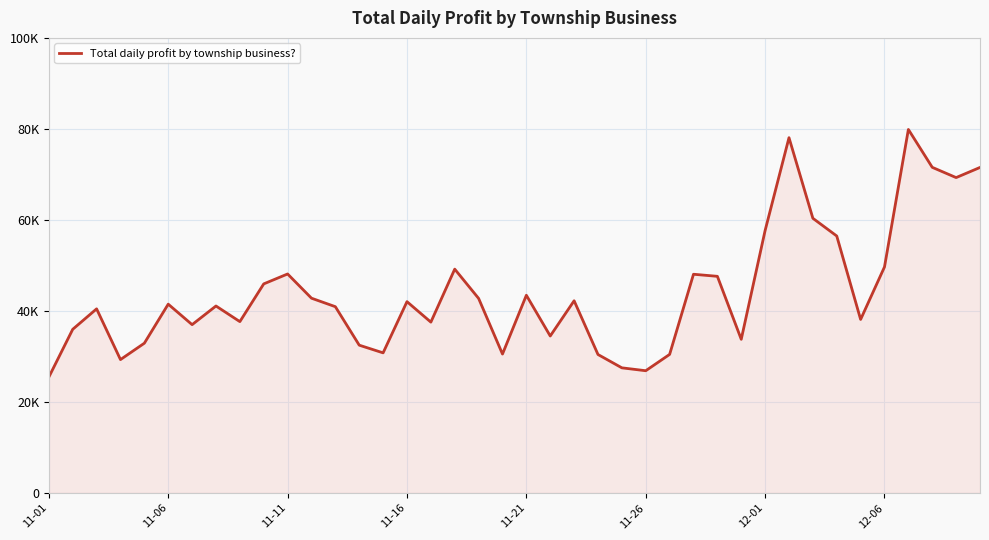

True or false: the data has more than 0 interior local peaks.

True